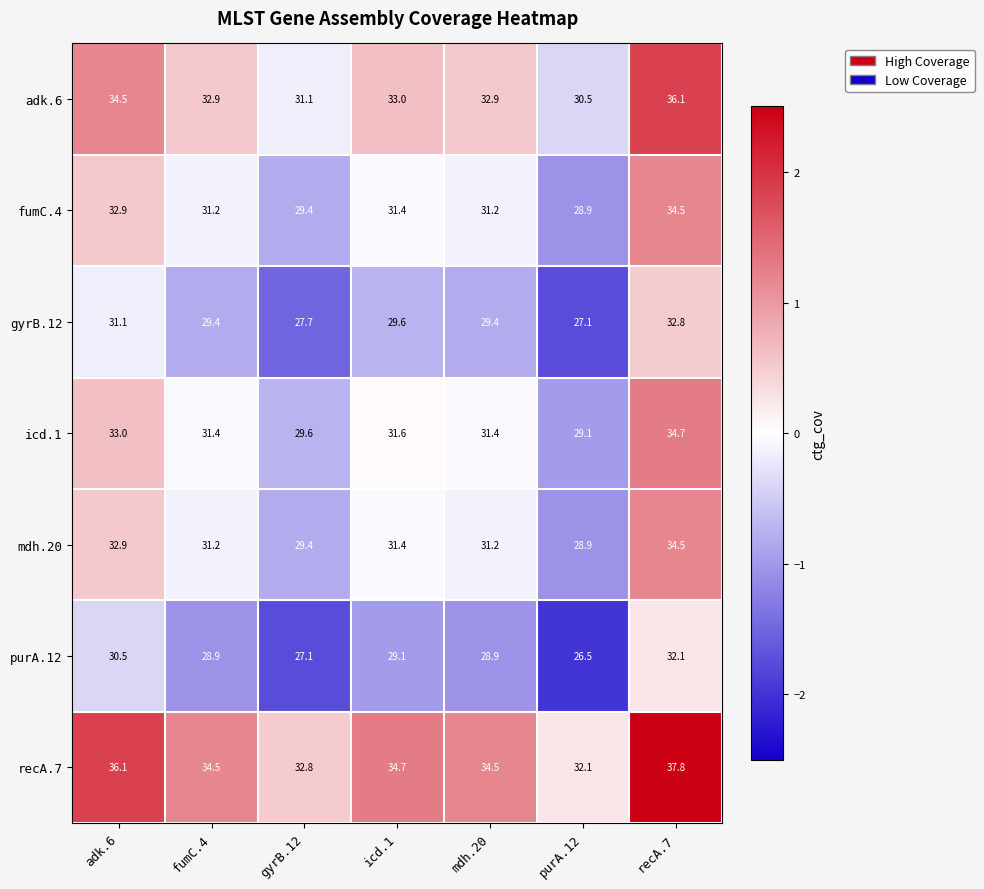

True or false: recA.7 has a value of 36.1 at adk.6.

True